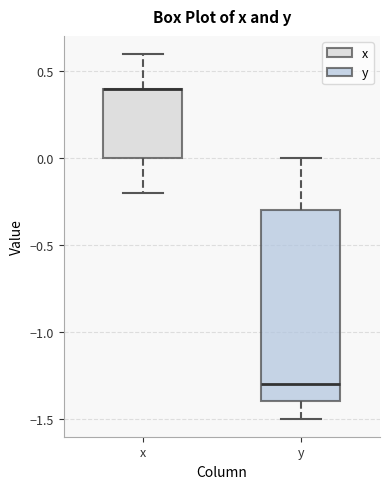

Which box is the tallest, from its lower edge to its upper edge?

y